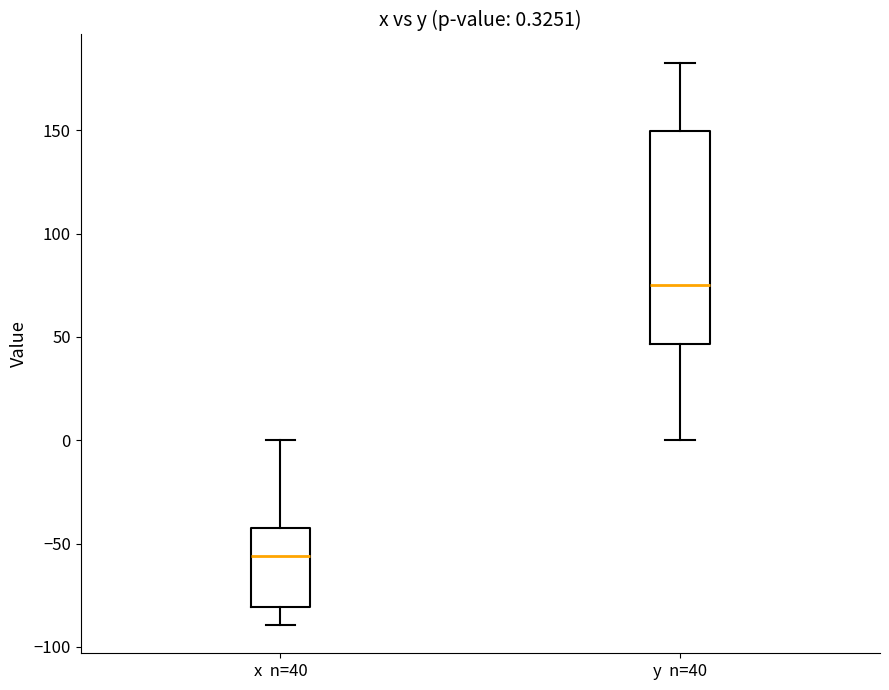

Which box's median line is the lowest?

x n=40